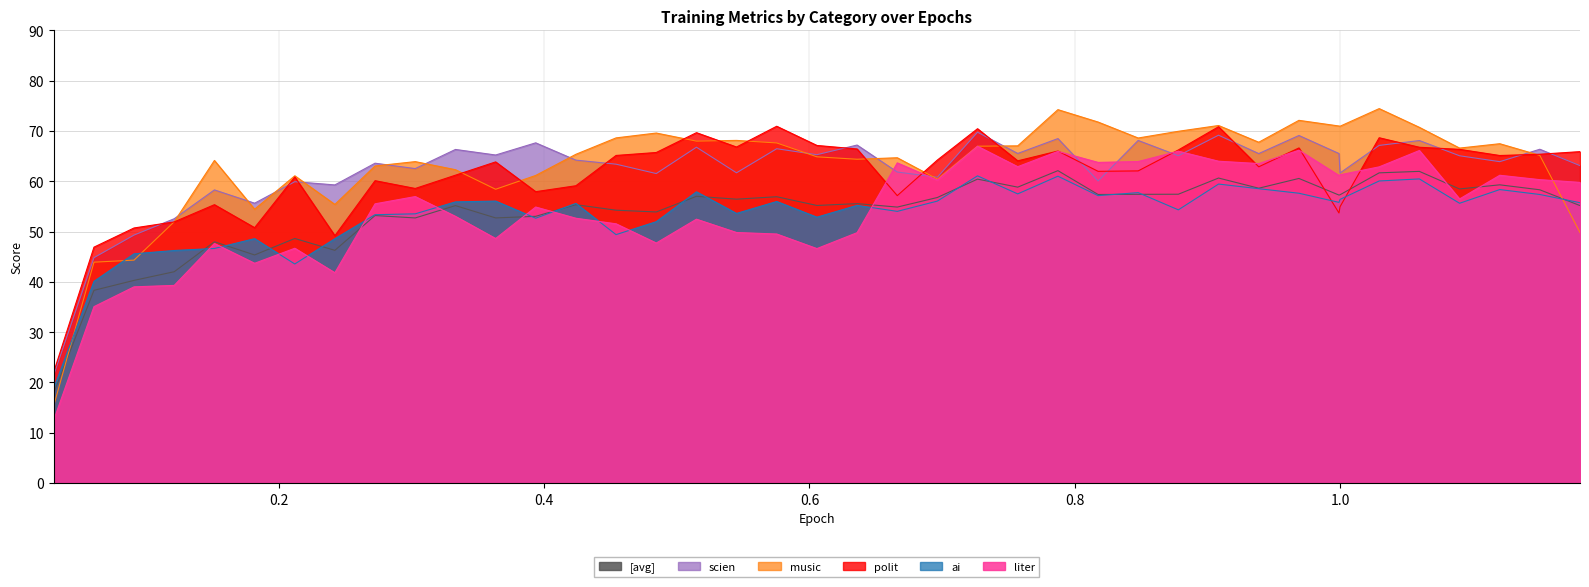

Reading right to left, list all the values displayed in this chart.

[avg]: 1.1809=55.2	1.1506=58.3	1.1204=59.3	1.0901=58.5	1.0598=62.0	1.0295=61.7	1.0=57.3	0.9992=57.3	0.969=60.6	0.9387=58.6	0.9084=60.6	0.8781=57.4	0.8478=57.4	0.8176=57.4	0.7873=62.1	0.757=58.8	0.7267=60.4	0.6964=56.8	0.6662=54.9	0.6359=55.6	0.6056=55.2	0.5753=56.9	0.545=56.4	0.5148=57.0	0.4845=53.9	0.4542=54.2	0.4239=55.3	0.3936=53.0	0.3634=52.7	0.3331=55.2	0.3028=52.7	0.2725=53.2	0.2422=46.3	0.212=48.6	0.1817=45.3	0.1514=48.0	0.1211=42.0	0.0908=40.3	0.0606=38.3	0.0303=17.9
ai: 1.1809=55.7	1.1506=57.4	1.1204=58.3	1.0901=55.6	1.0598=60.5	1.0295=60.1	1.0=56.4	0.9992=55.8	0.969=57.6	0.9387=58.5	0.9084=59.4	0.8781=54.3	0.8478=57.7	0.8176=57.1	0.7873=61.0	0.757=57.5	0.7267=61.1	0.6964=56.1	0.6662=54.0	0.6359=55.2	0.6056=52.9	0.5753=56.0	0.545=53.6	0.5148=57.9	0.4845=52.0	0.4542=49.4	0.4239=55.6	0.3936=52.7	0.3634=56.1	0.3331=55.9	0.3028=53.5	0.2725=53.4	0.2422=48.6	0.212=43.6	0.1817=48.6	0.1514=46.6	0.1211=46.2	0.0908=45.6	0.0606=40.1	0.0303=18.9
liter: 1.1809=59.8	1.1506=60.3	1.1204=61.2	1.0901=56.5	1.0598=66.1	1.0295=62.9	1.0=61.3	0.9992=61.1	0.969=66.2	0.9387=63.5	0.9084=64.0	0.8781=66.0	0.8478=63.9	0.8176=63.8	0.7873=65.9	0.757=62.9	0.7267=67.0	0.6964=60.2	0.6662=63.7	0.6359=49.8	0.6056=46.6	0.5753=49.5	0.545=49.8	0.5148=52.5	0.4845=47.7	0.4542=51.5	0.4239=52.6	0.3936=54.9	0.3634=48.6	0.3331=53.0	0.3028=57.0	0.2725=55.5	0.2422=41.8	0.212=46.7	0.1817=43.7	0.1514=47.6	0.1211=39.3	0.0908=39.0	0.0606=35.1	0.0303=12.6
music: 1.1809=49.8	1.1506=65.1	1.1204=67.5	1.0901=66.6	1.0598=70.7	1.0295=74.4	1.0=70.9	0.9992=71.0	0.969=72.1	0.9387=67.8	0.9084=71.1	0.8781=69.9	0.8478=68.6	0.8176=71.8	0.7873=74.2	0.757=67.0	0.7267=67.0	0.6964=60.4	0.6662=64.7	0.6359=64.4	0.6056=64.9	0.5753=67.6	0.545=68.1	0.5148=68.0	0.4845=69.6	0.4542=68.6	0.4239=65.4	0.3936=61.2	0.3634=58.4	0.3331=62.3	0.3028=63.9	0.2725=63.0	0.2422=55.4	0.212=61.1	0.1817=54.4	0.1514=64.1	0.1211=51.9	0.0908=44.3	0.0606=43.9	0.0303=15.4
polit: 1.1809=65.9	1.1506=65.4	1.1204=65.1	1.0901=66.3	1.0598=66.8	1.0295=68.7	1.0=54.9	0.9992=53.7	0.969=66.6	0.9387=62.9	0.9084=70.8	0.8781=66.2	0.8478=62.1	0.8176=62.0	0.7873=66.0	0.757=64.1	0.7267=70.4	0.6964=64.2	0.6662=57.1	0.6359=66.4	0.6056=67.1	0.5753=70.9	0.545=66.8	0.5148=69.7	0.4845=65.7	0.4542=65.1	0.4239=59.1	0.3936=57.9	0.3634=63.8	0.3331=61.2	0.3028=58.6	0.2725=60.1	0.2422=49.2	0.212=60.9	0.1817=50.8	0.1514=55.3	0.1211=51.9	0.0908=50.7	0.0606=46.9	0.0303=22.1
scien: 1.1809=63.1	1.1506=66.4	1.1204=63.9	1.0901=65.1	1.0598=68.1	1.0295=67.1	1.0=61.6	0.9992=65.5	0.969=69.1	0.9387=65.5	0.9084=69.2	0.8781=65.1	0.8478=68.1	0.8176=60.1	0.7873=68.5	0.757=65.5	0.7267=69.8	0.6964=60.8	0.6662=61.8	0.6359=67.2	0.6056=65.3	0.5753=66.5	0.545=61.7	0.5148=66.8	0.4845=61.5	0.4542=63.4	0.4239=64.2	0.3936=67.6	0.3634=65.2	0.3331=66.3	0.3028=62.5	0.2725=63.6	0.2422=59.3	0.212=59.9	0.1817=55.6	0.1514=58.3	0.1211=52.6	0.0908=49.3	0.0606=44.8	0.0303=21.5